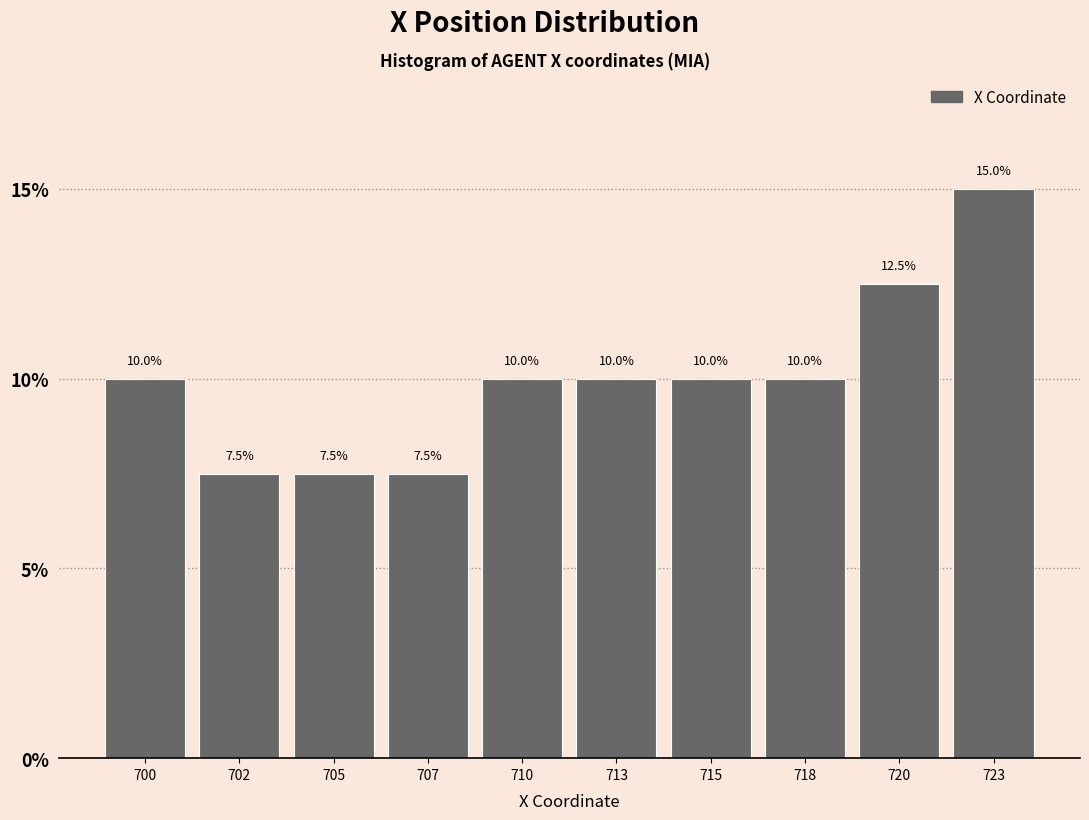

Reading left to right, list all the values displayed in this chart.

700=10.0	702=7.5	705=7.5	707=7.5	710=10.0	713=10.0	715=10.0	718=10.0	720=12.5	723=15.0